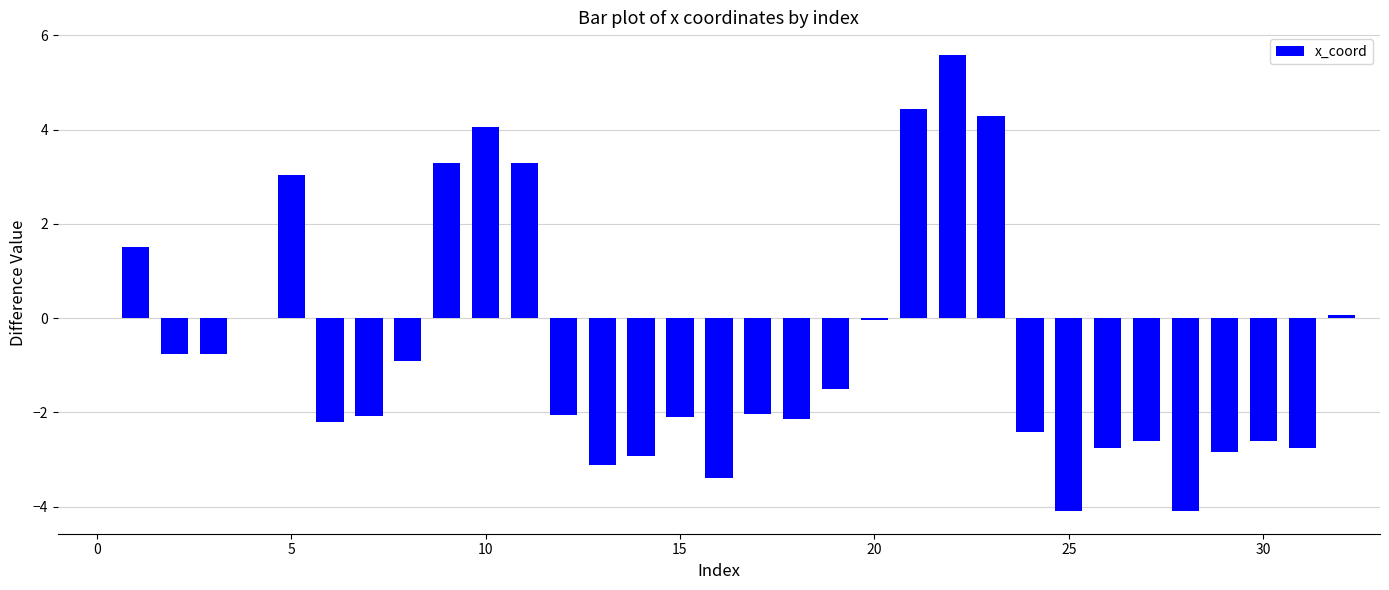

Count the number of data series in this chart.

1